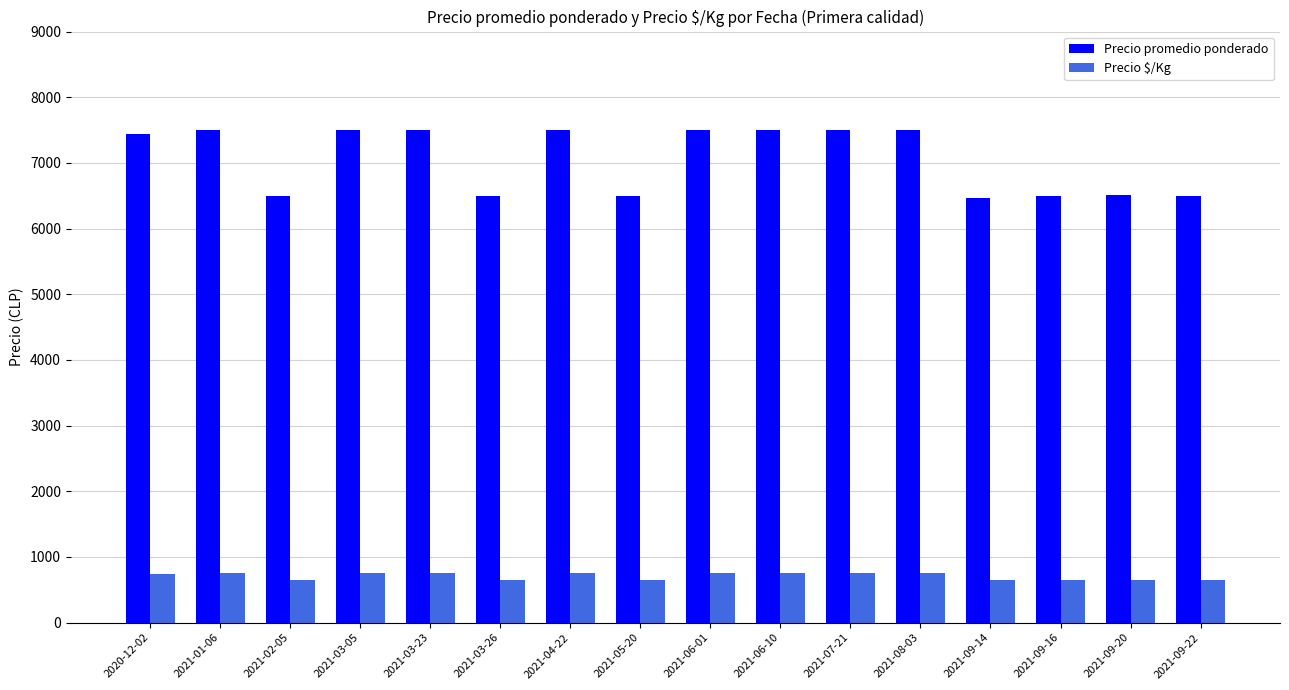

Where does the Precio promedio ponderado series first go above 7494?

2021-01-06